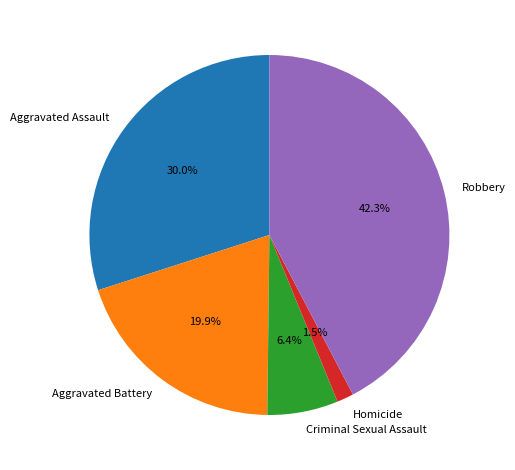

To the nearest percent, what is the difference between the largest and smallest slice percentages?

41%